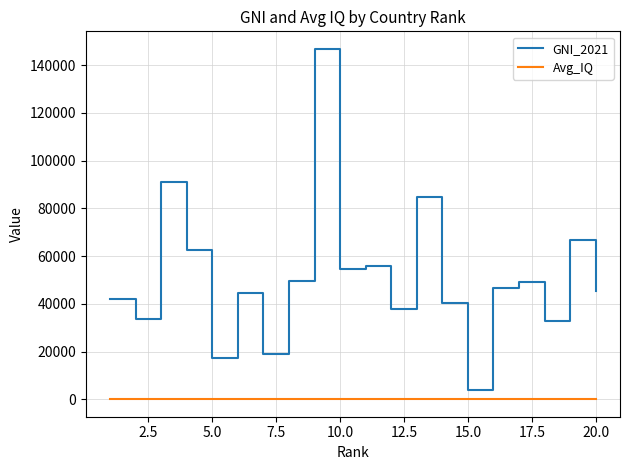

True or false: Avg_IQ and GNI_2021 cross at least once.

False